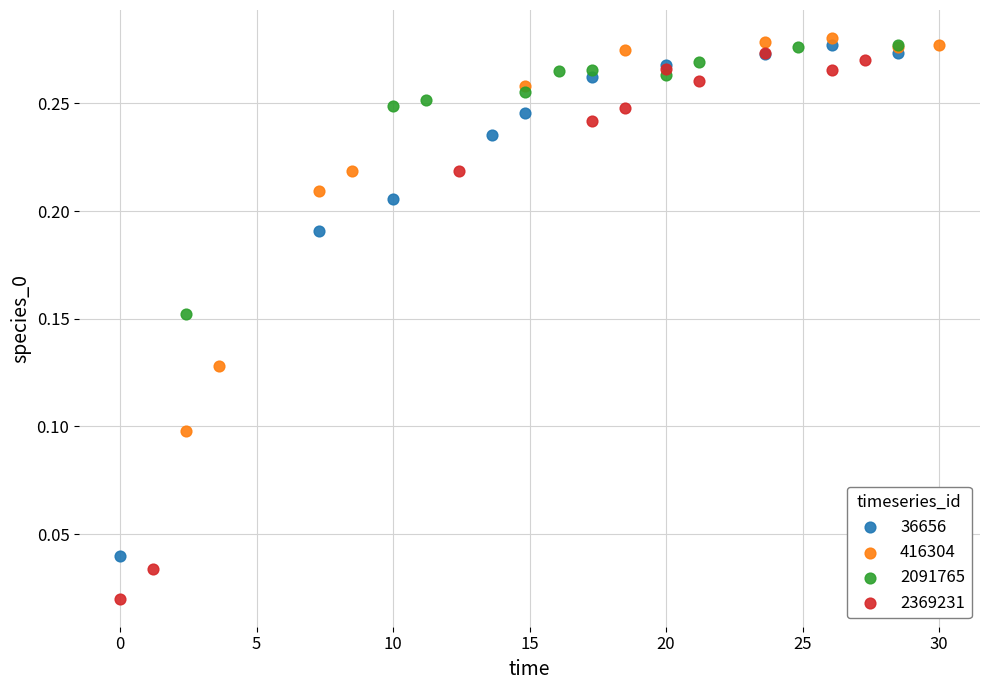

Which series reaches the minimum Y coordinate?

2369231